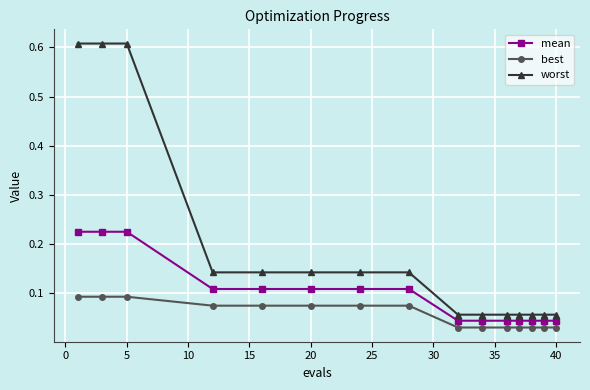

Rank the series by their maximum value, from highest to lowest.

worst, mean, best